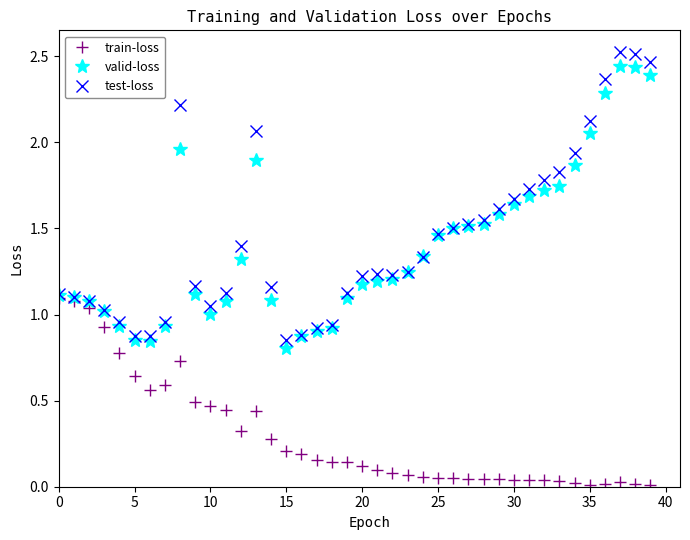

How many categories are shown in the chart?

40